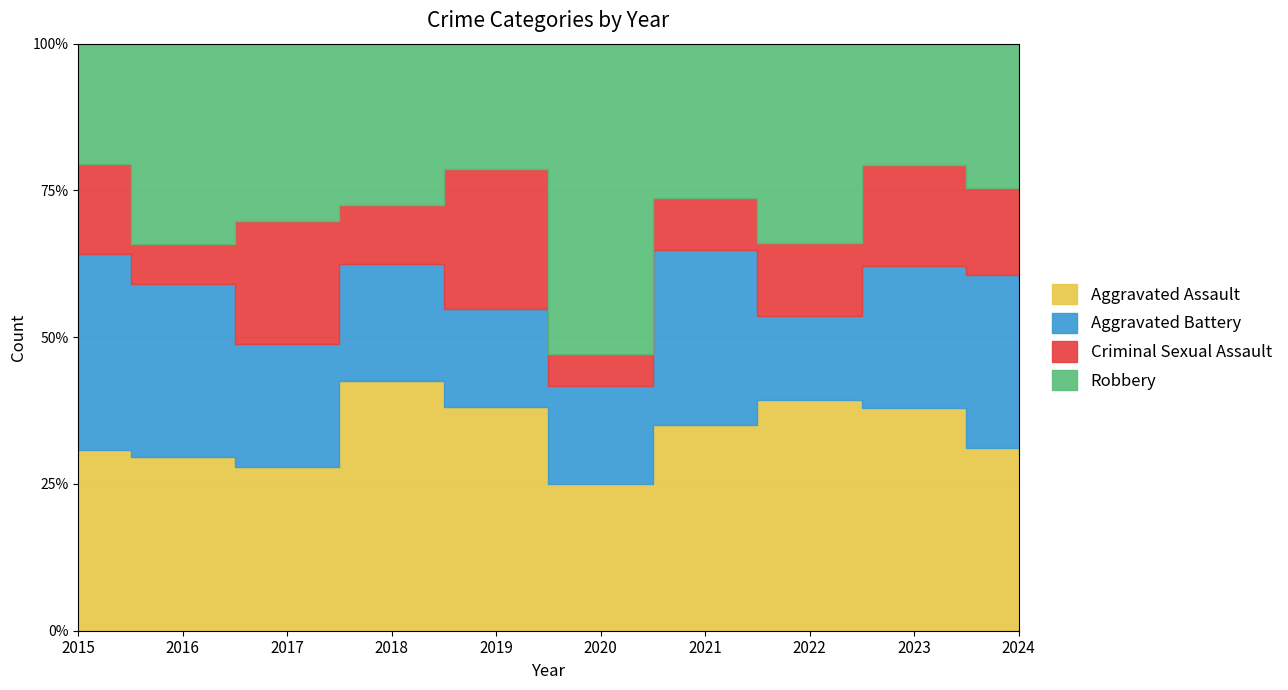

How many lines are shown in the chart?

4